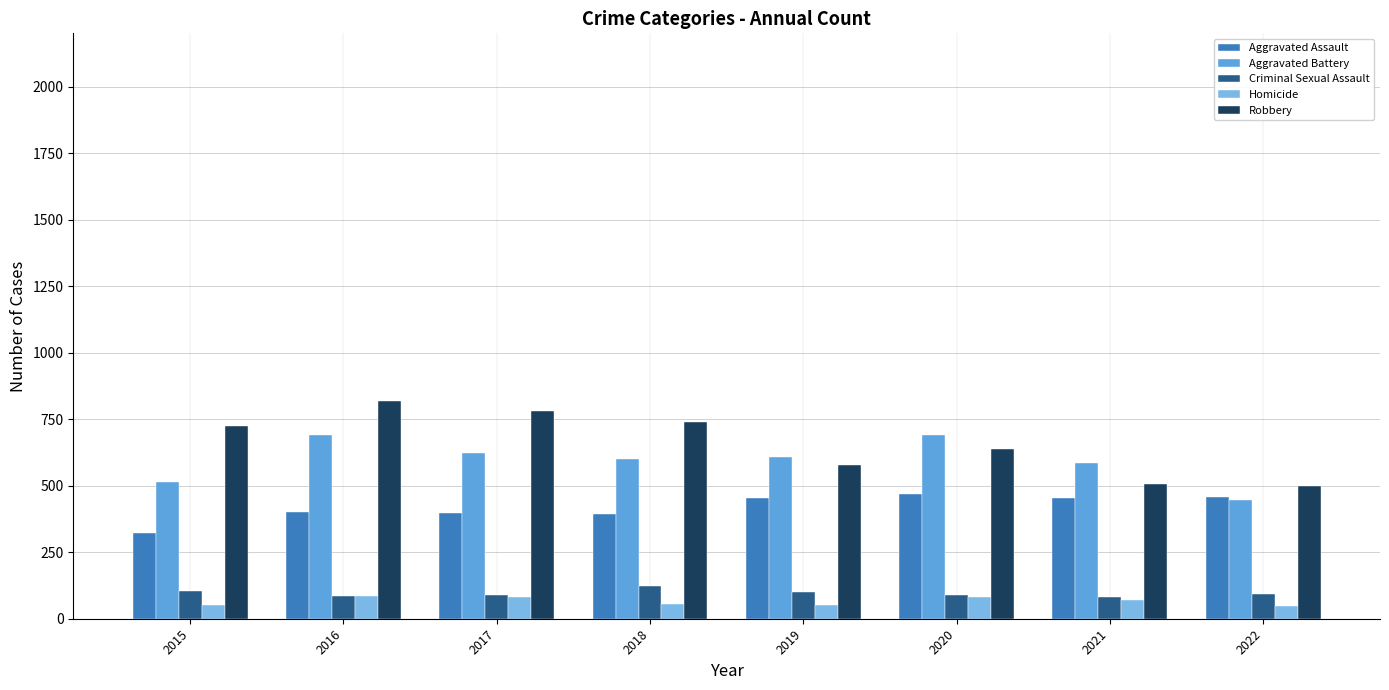

The value of Aggravated Assault at 2016 is 402. True or false?

True